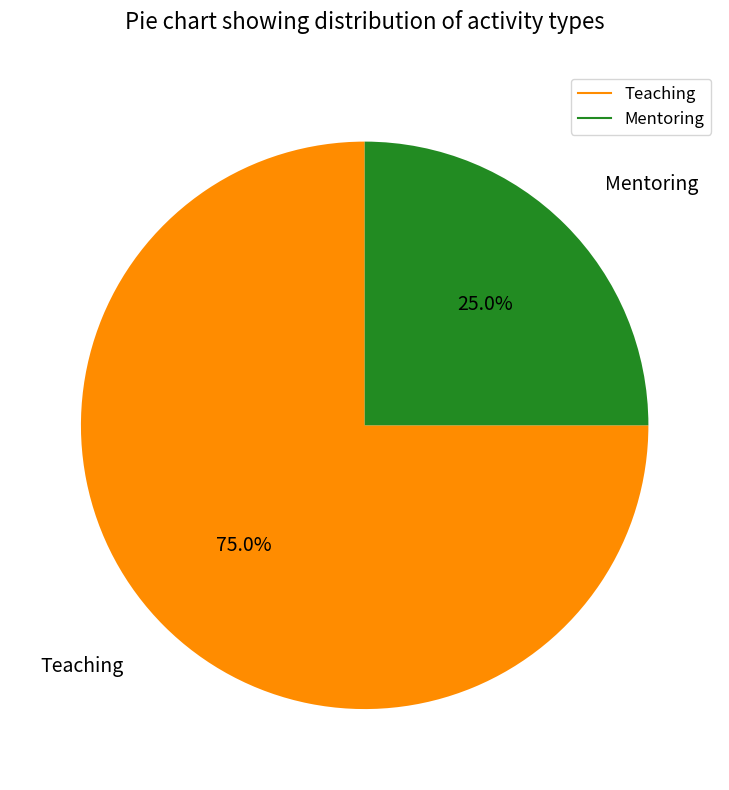

Which slice represents more than half of the pie?

Teaching